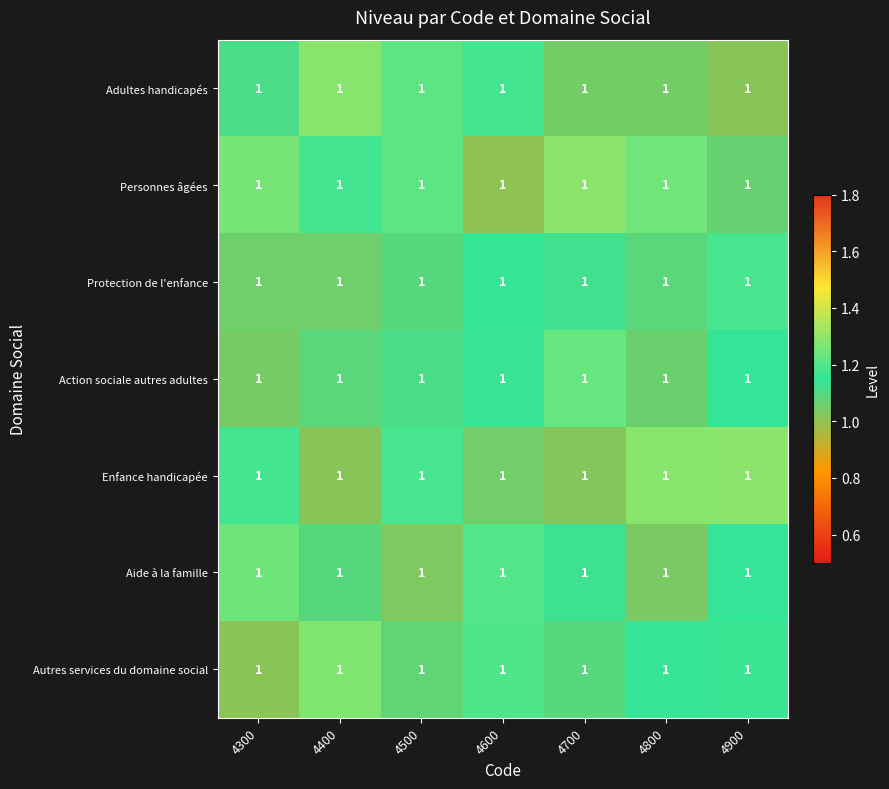

True or false: Protection de l'enfance has a value of 1.8 at 4700.

False